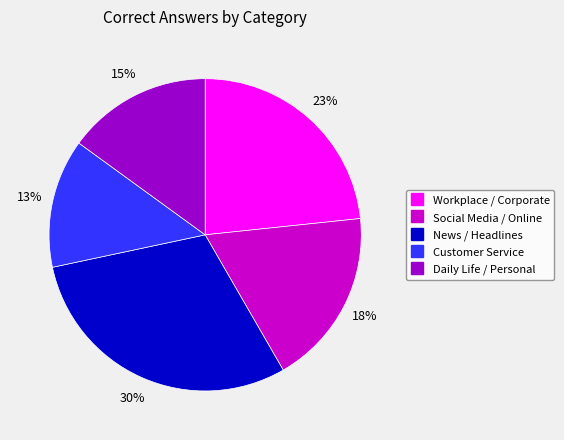

Is the sum of Social Media / Online and Customer Service greater than half?

No